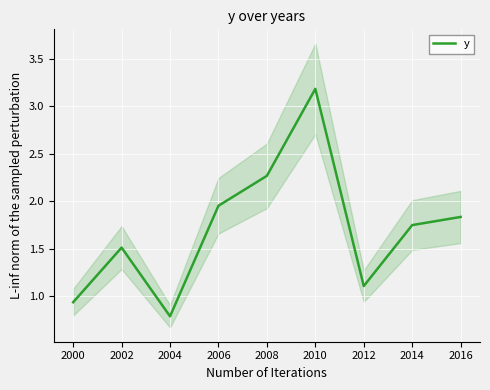

List the labels in order of y value, smallest first.

2004, 2000, 2012, 2002, 2014, 2016, 2006, 2008, 2010